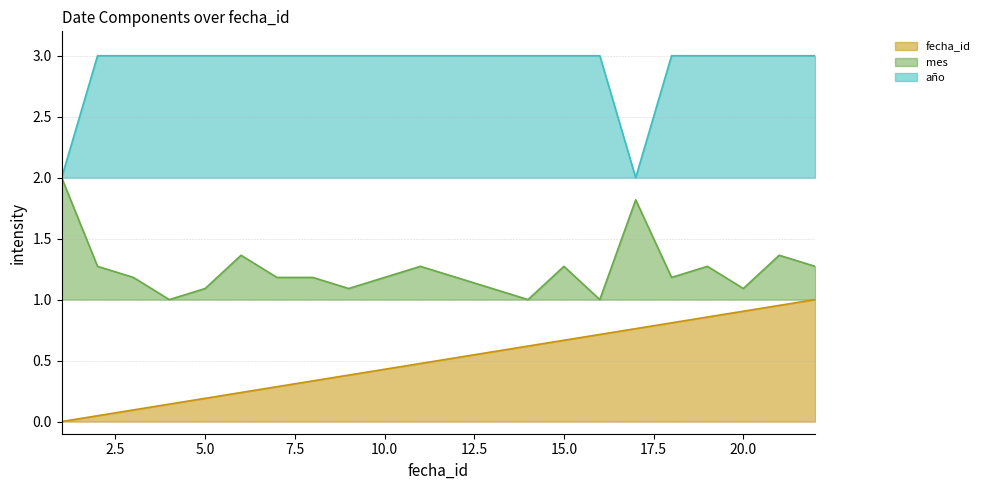

How many lines are shown in the chart?

3